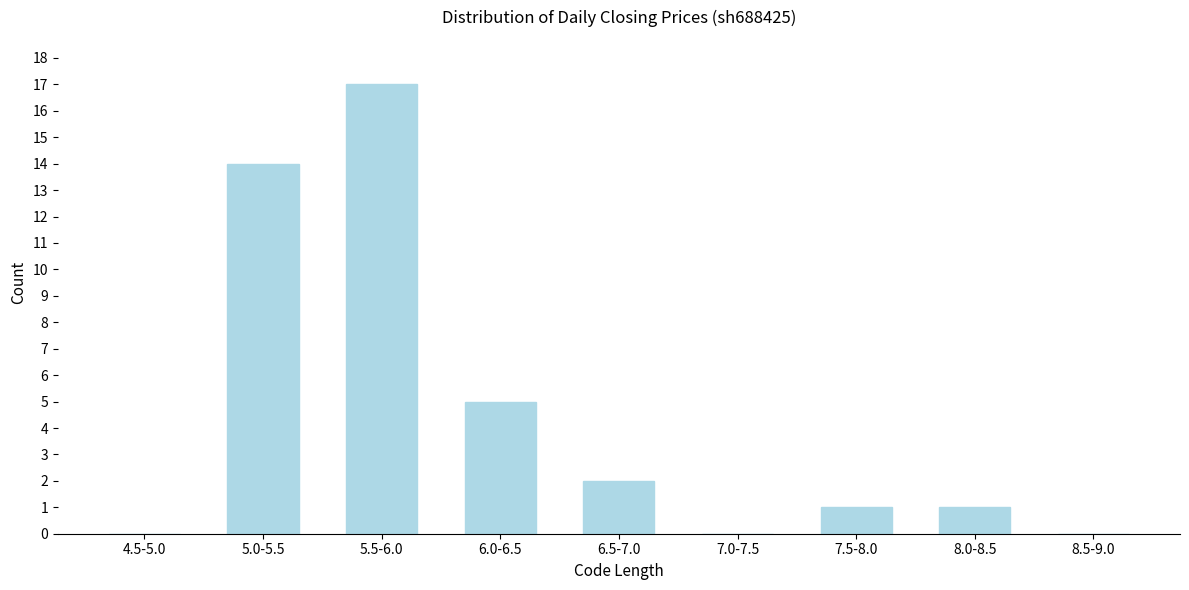

Reading left to right, transcribe all the data shown in this chart.

4.5-5.0=0	5.0-5.5=14	5.5-6.0=17	6.0-6.5=5	6.5-7.0=2	7.0-7.5=0	7.5-8.0=1	8.0-8.5=1	8.5-9.0=0